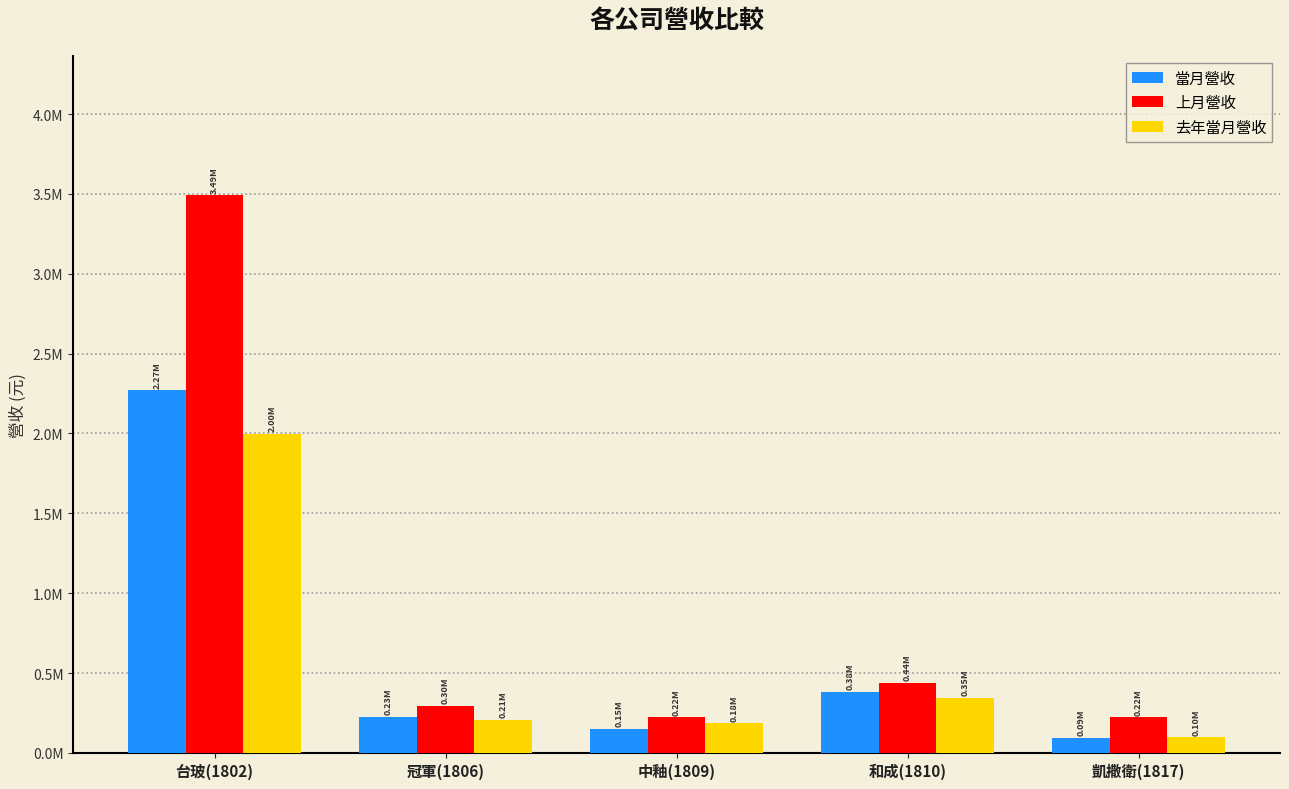

What is the value of the 當月營收 bar at the 3rd from the left?

151138